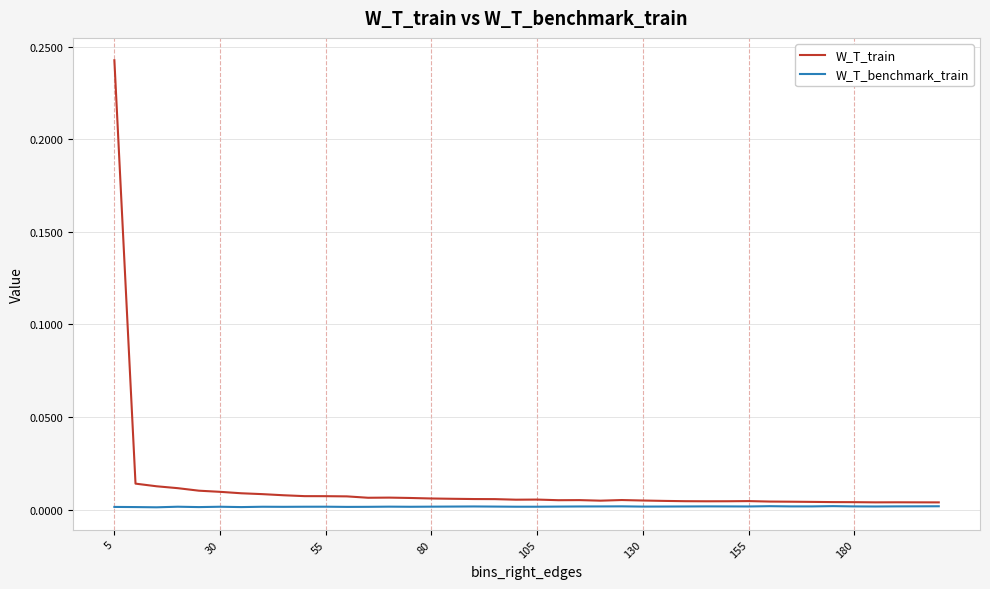

How many lines are shown in the chart?

2